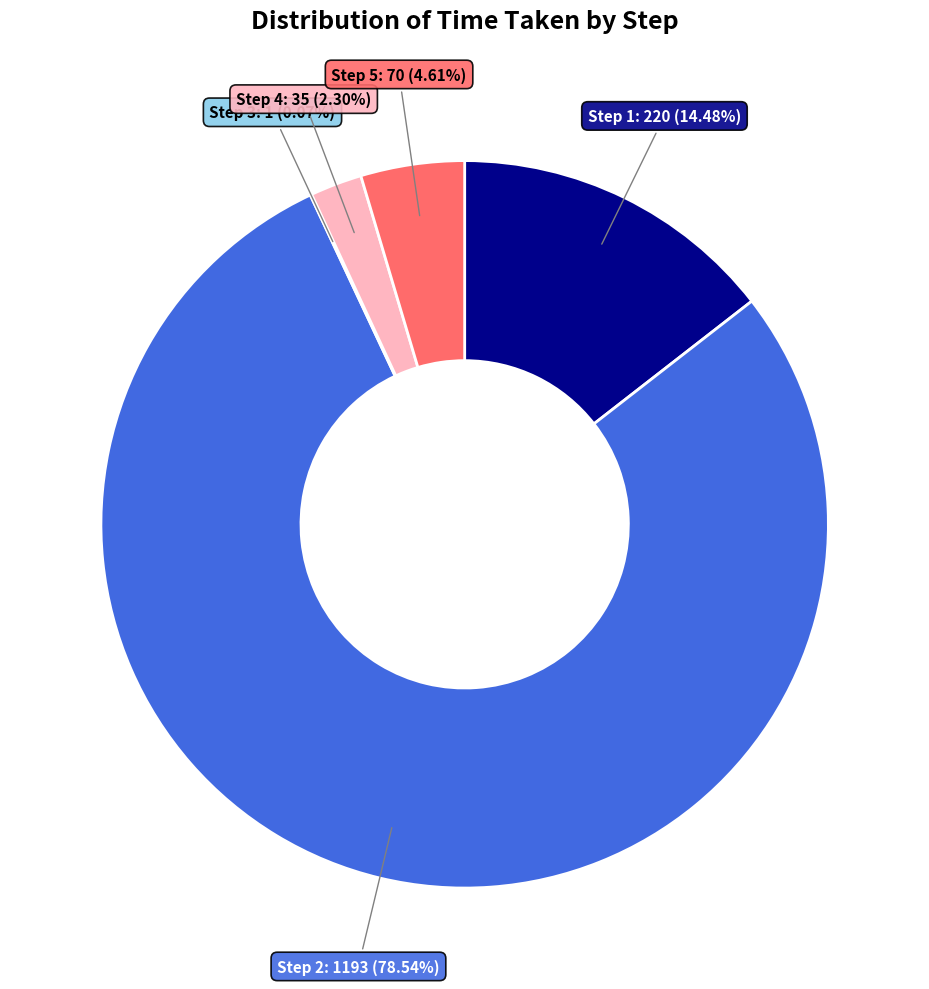

What percentage is the Step 2 slice, to the nearest percent?

79%